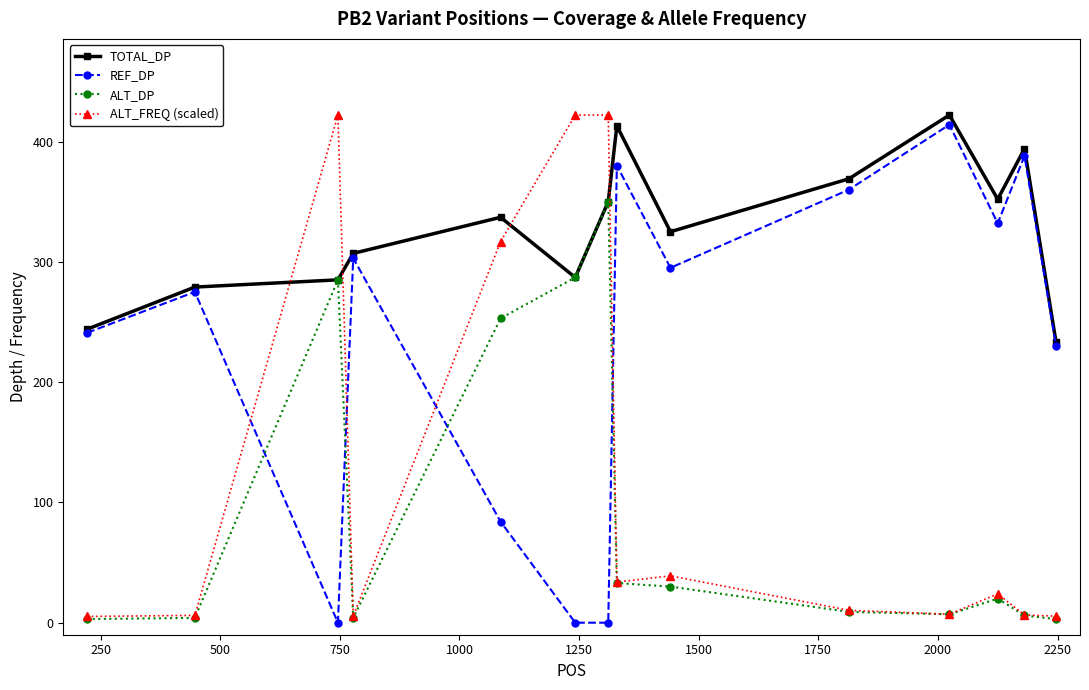

What is the average value of the ALT_FREQ (scaled) series?

123.2